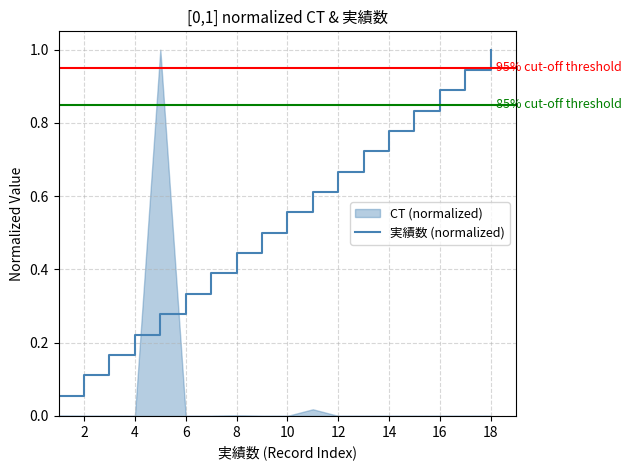

True or false: 実績数 (normalized) has a value of 1.0 at 18.

True